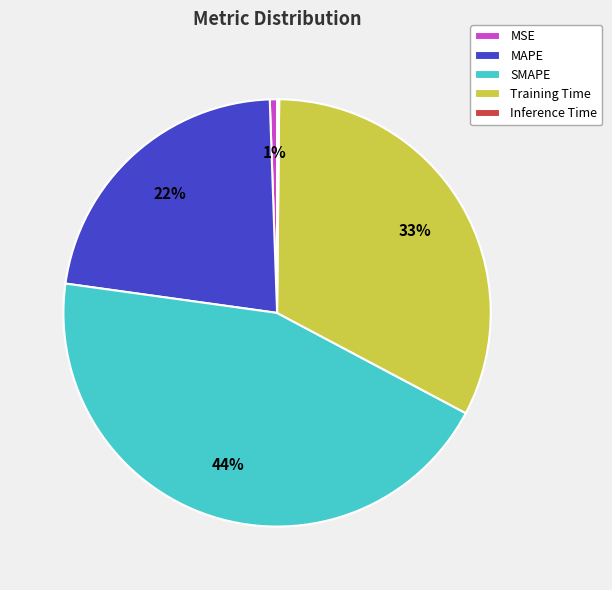

Which has a higher value, MAPE or SMAPE?

SMAPE